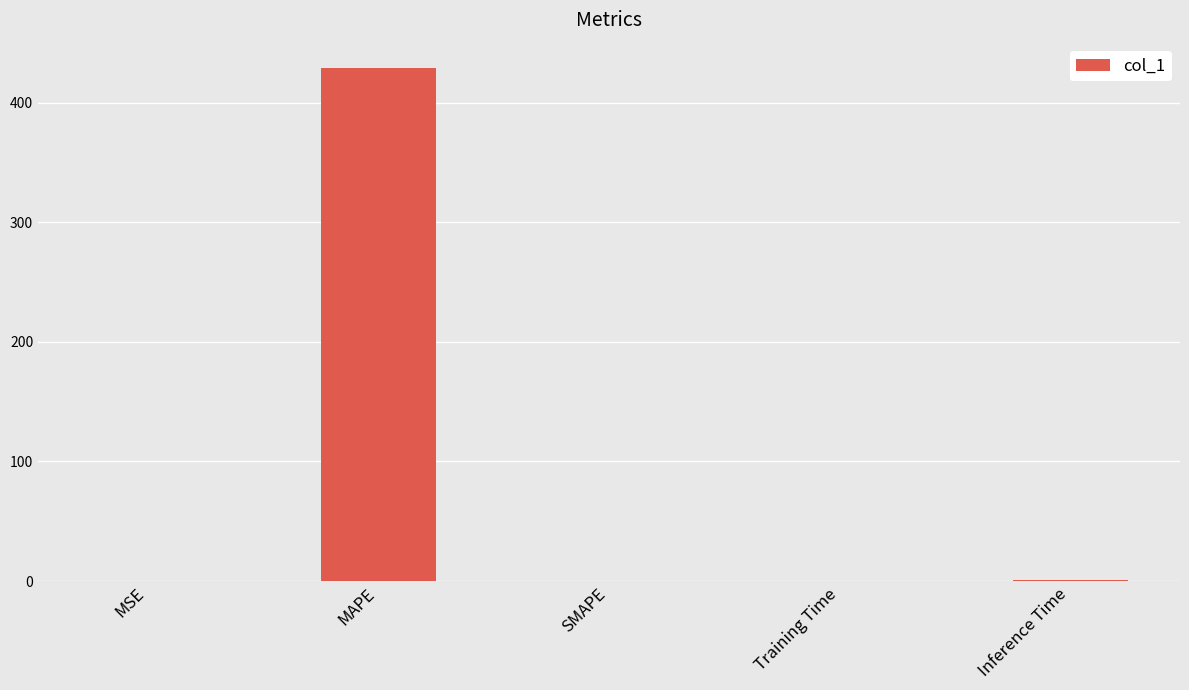

The chart shows a value of 0.0 at SMAPE. True or false?

True